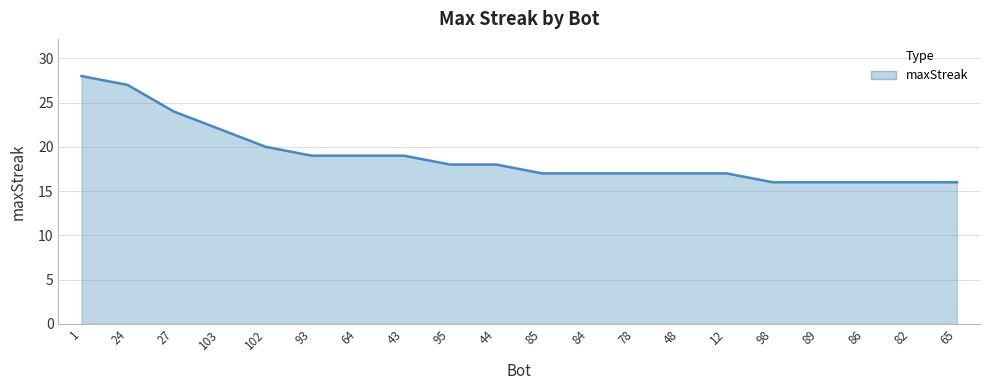

How many series are shown in this chart?

1